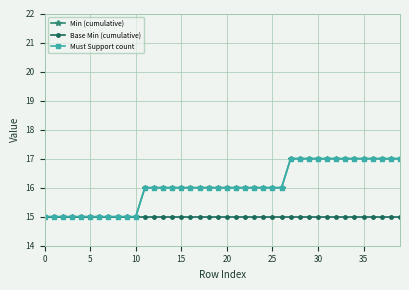

Does the chart have visible grid lines?

Yes